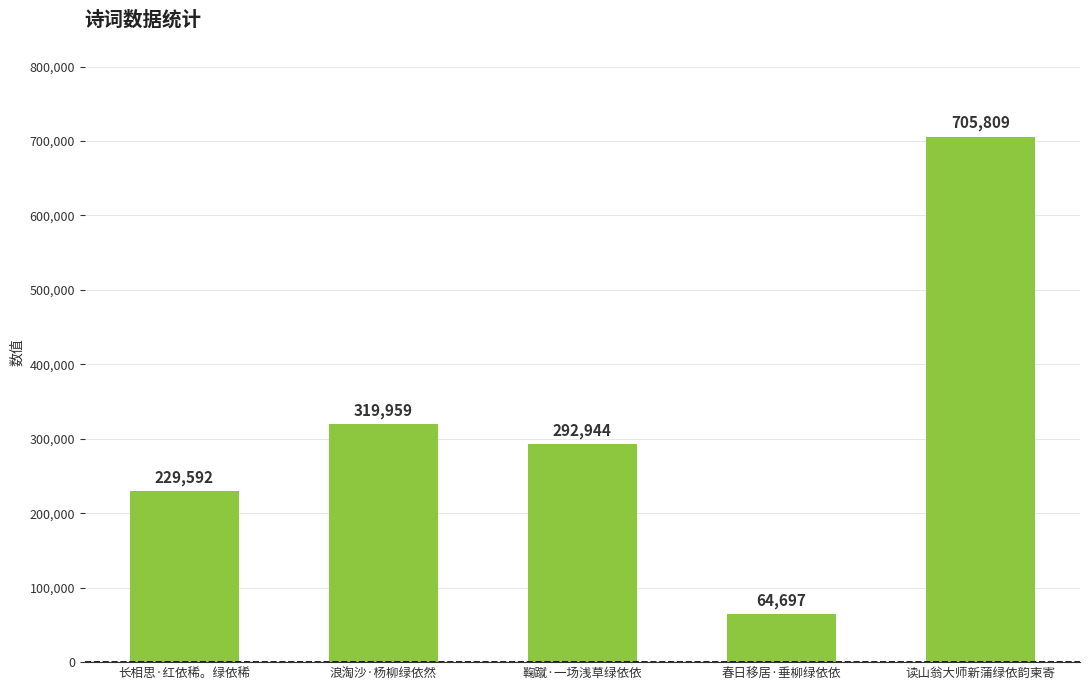

What is the change in value from 浪淘沙·杨柳绿依然 to 鞠蹴·一场浅草绿依依?

-27015